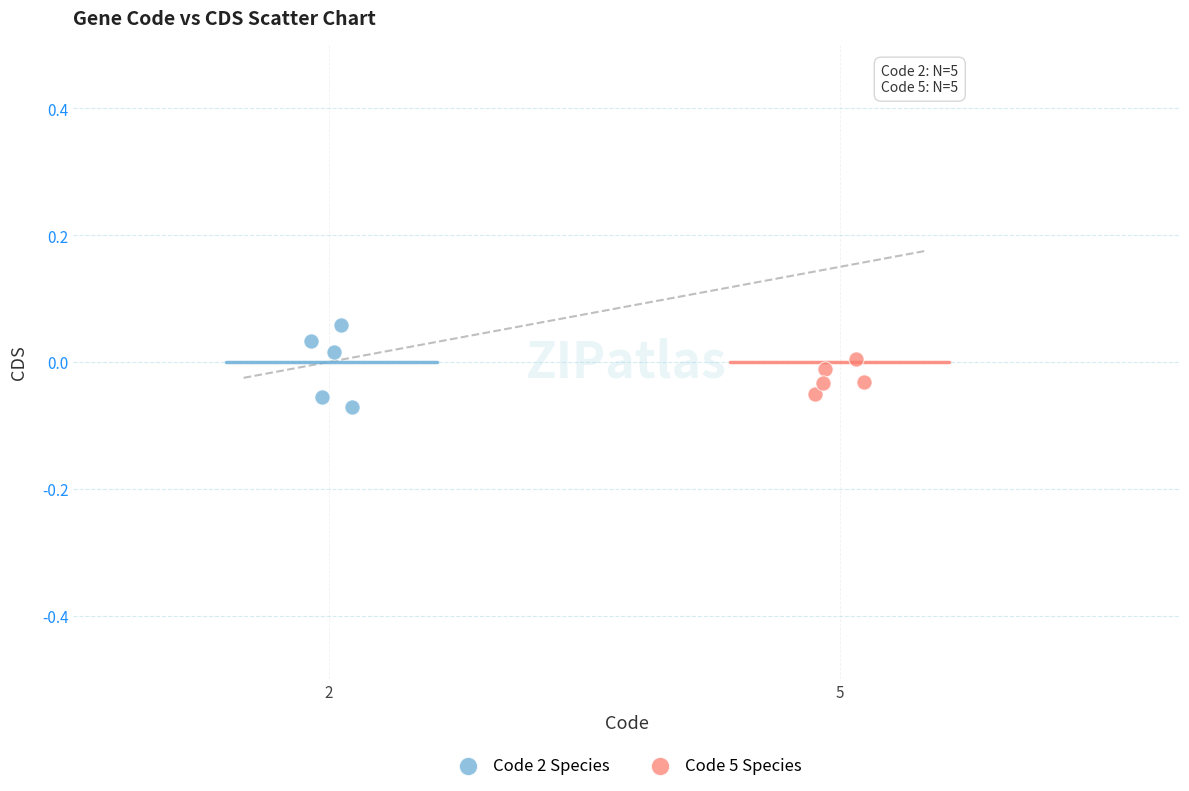

Which series contains the lowest Y value?

Code 2 Species